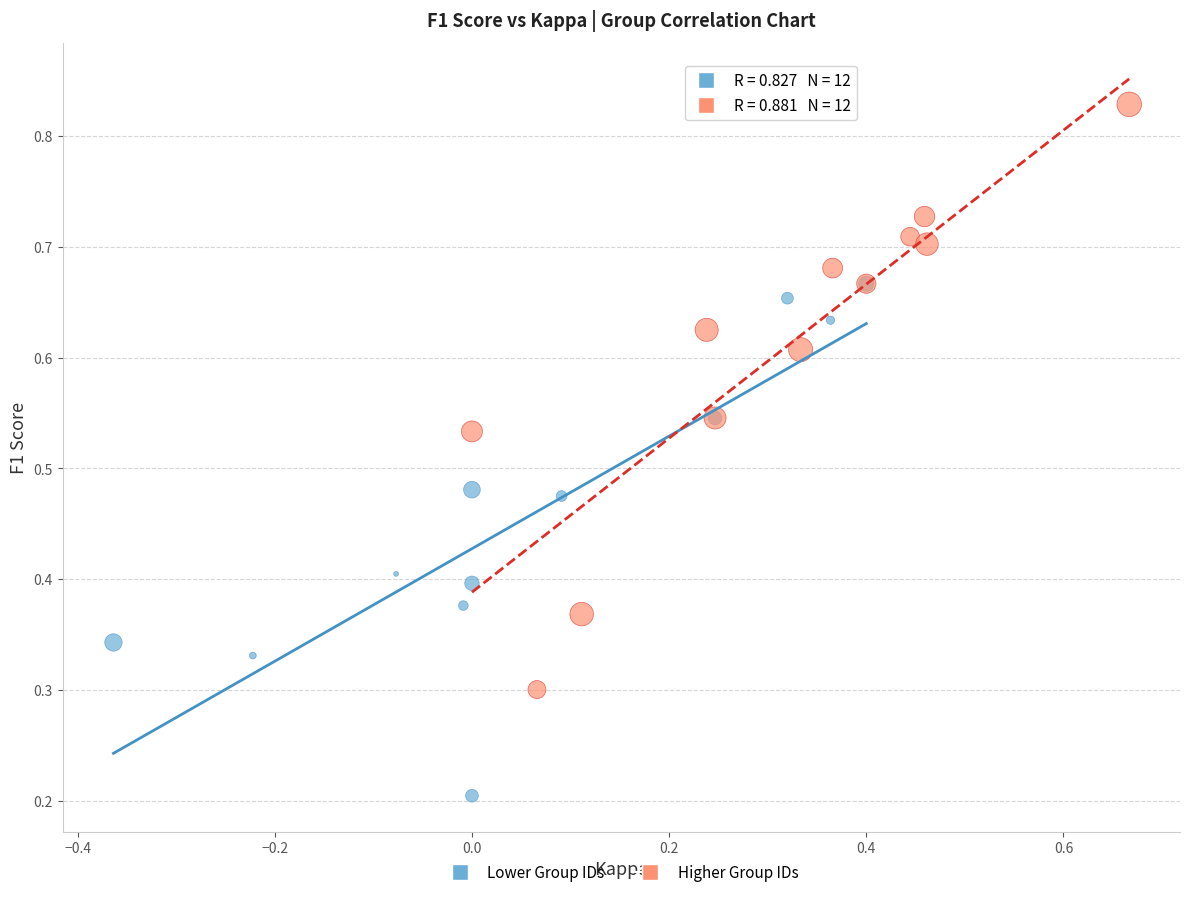

Which series contains the highest Y value?

Higher Group IDs